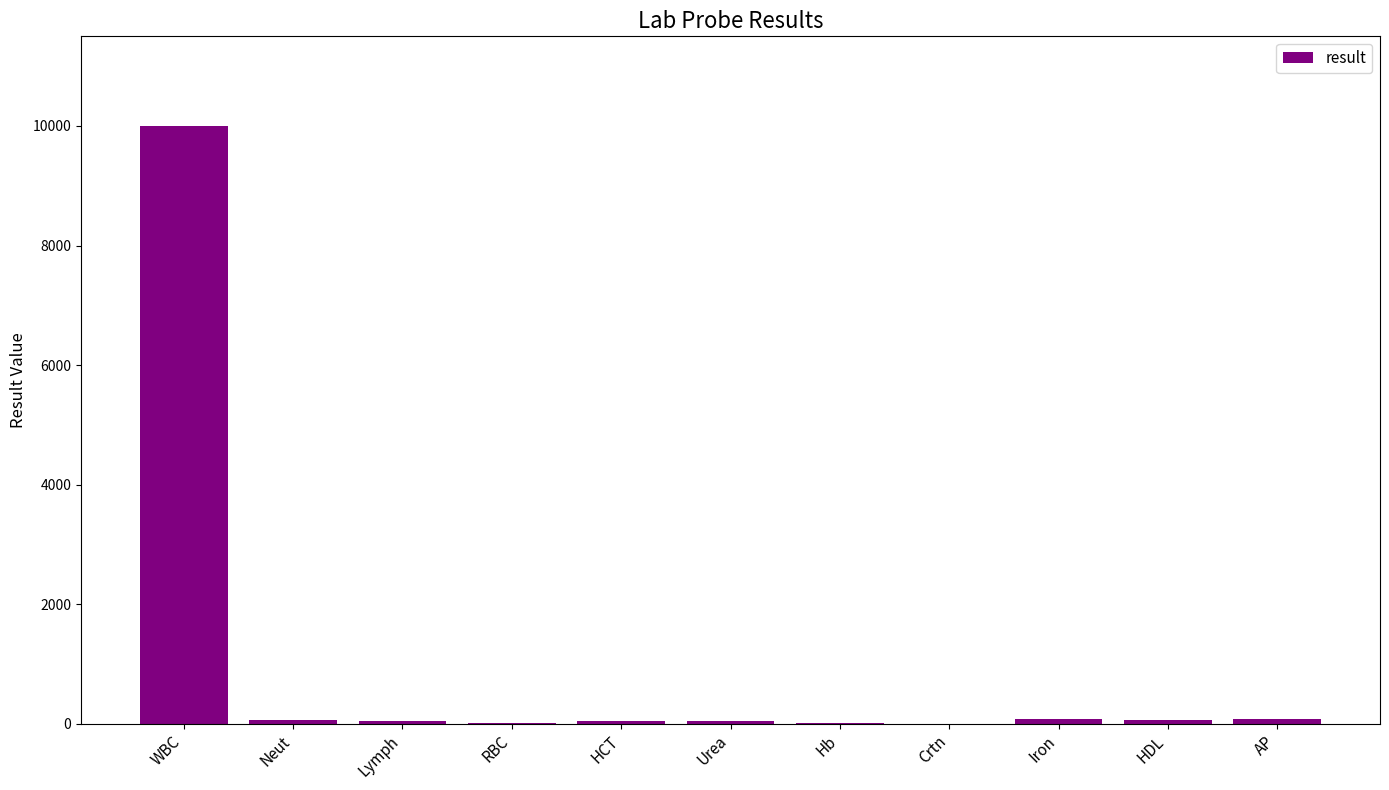

Which category has the highest value across all series?

WBC